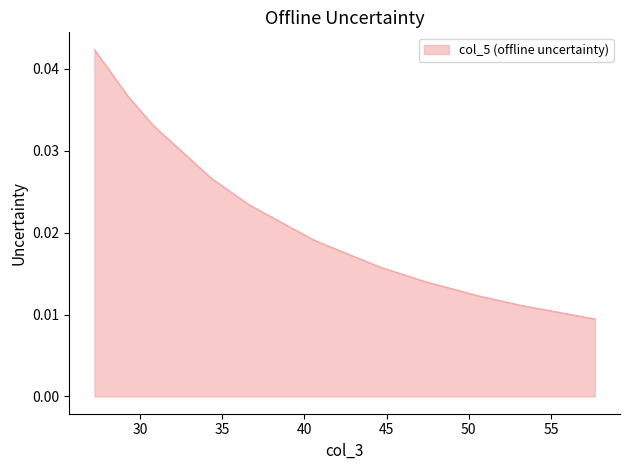

True or false: the data has more than 2 interior local peaks.

False